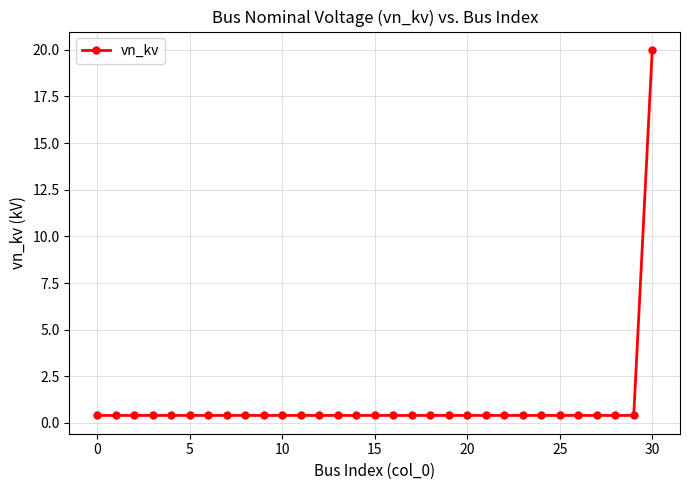

What is the average value?

1.0